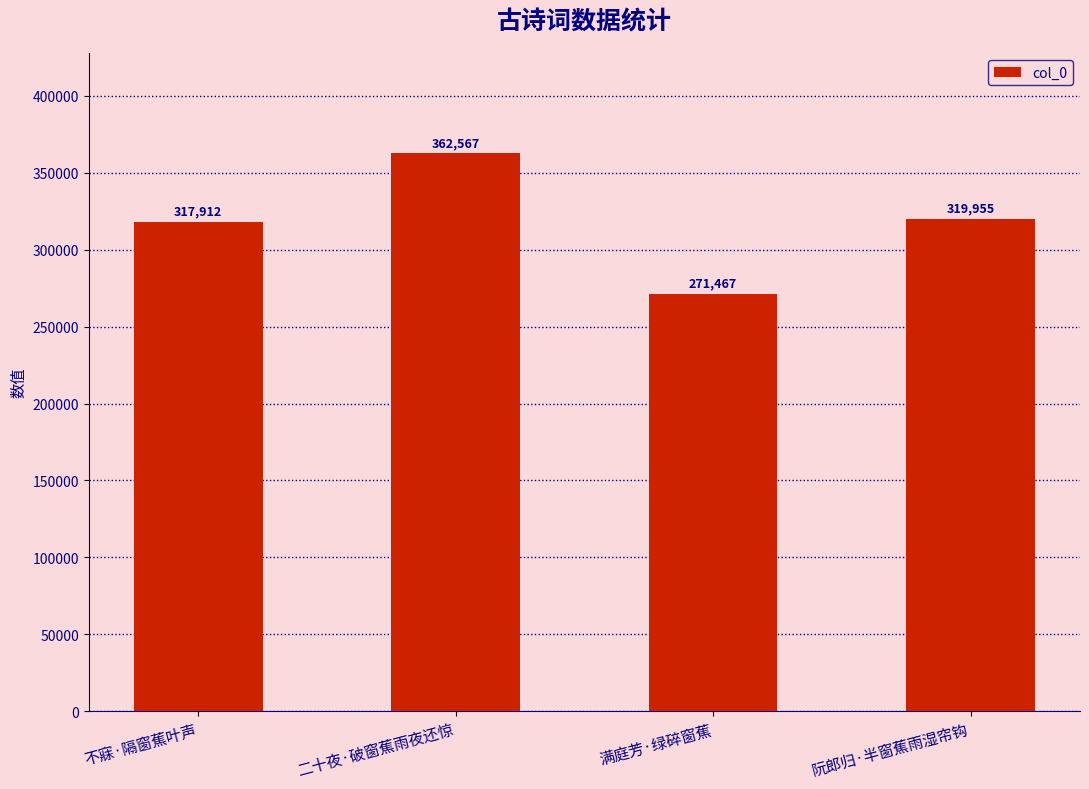

Between 满庭芳·绿碎窗蕉 and 不寐·隔窗蕉叶声, which is larger?

不寐·隔窗蕉叶声